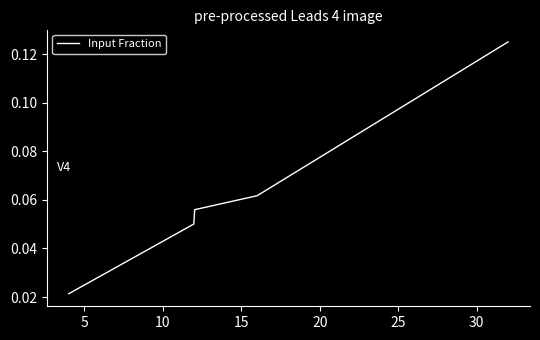

How many lines are shown in the chart?

1